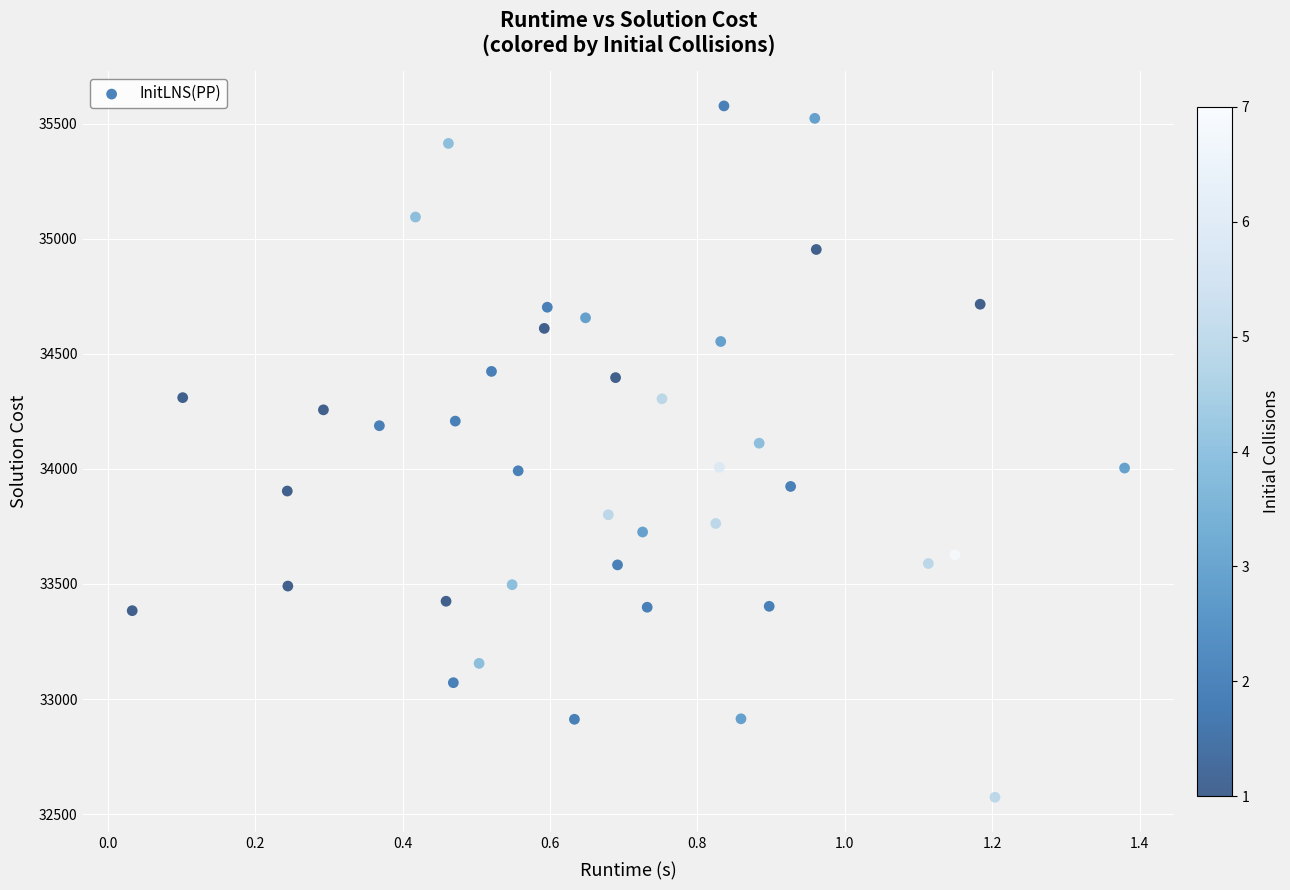

What is the range of Y values (max minus min)?

3005